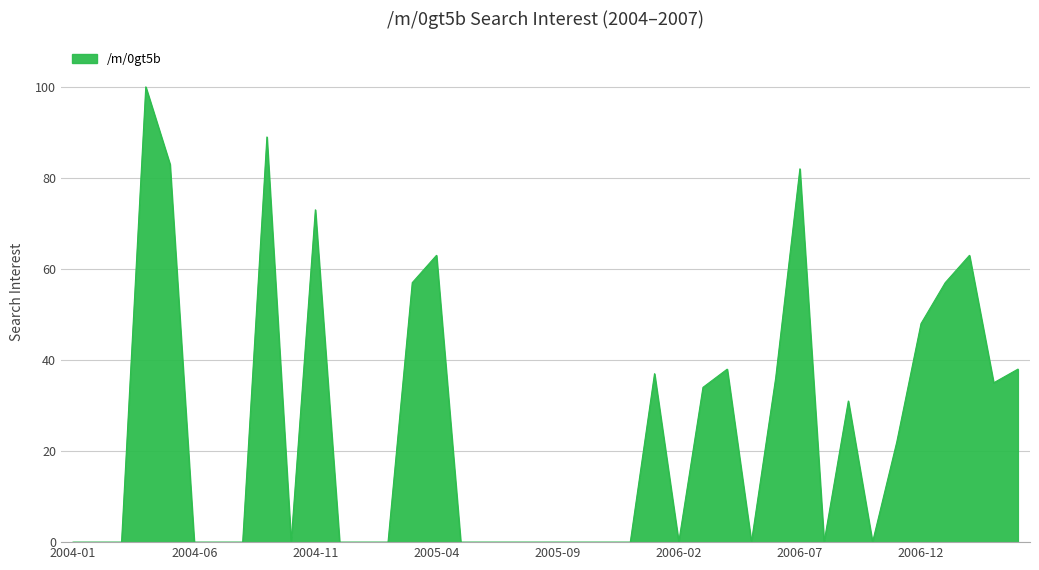

What is the greatest value displayed?

100